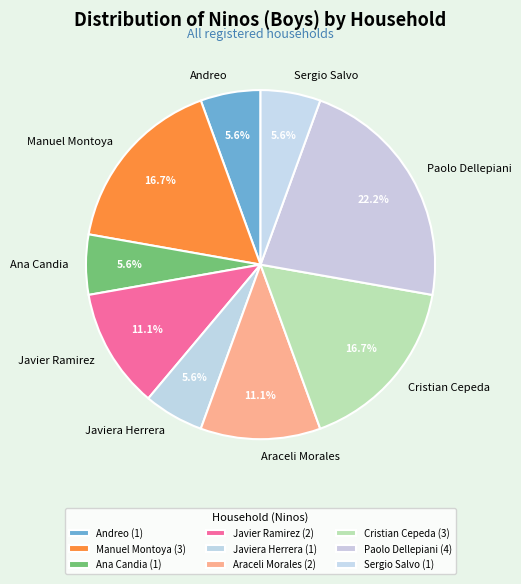

To the nearest percent, what is the difference between the largest and smallest slice percentages?

17%